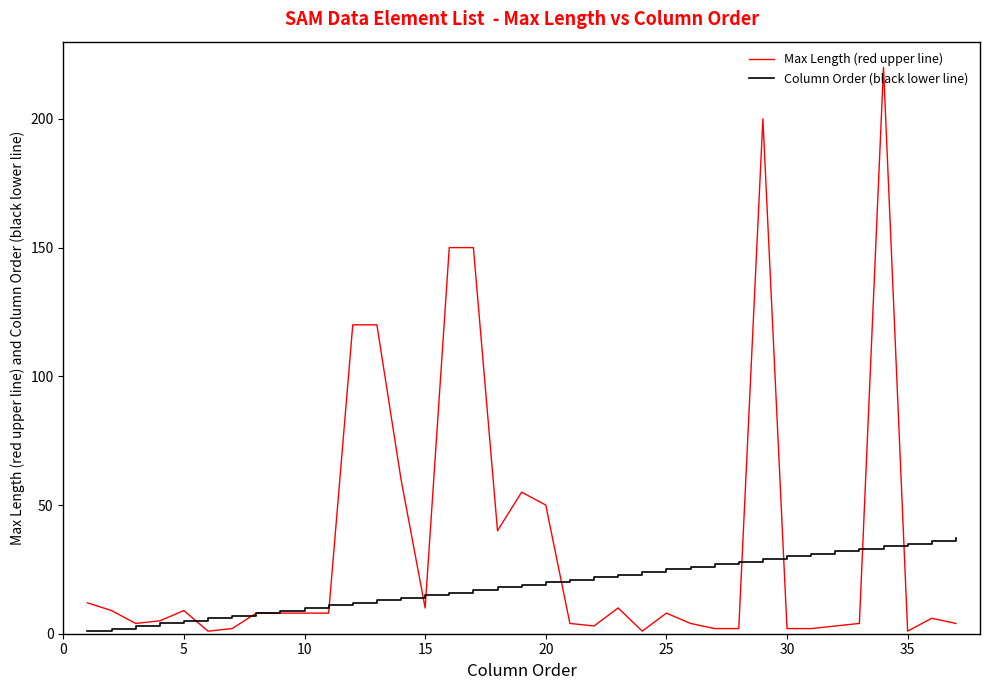

Reading left to right, what are all the values shown in this chart?

Max Length (red upper line): 12	9	4	5	9	1	2	8	8	8	8	120	120	60	10	150	150	40	55	50	4	3	10	1	8	4	2	2	200	2	2	3	4	220	1	6	4
Column Order (black lower line): 1	2	3	4	5	6	7	8	9	10	11	12	13	14	15	16	17	18	19	20	21	22	23	24	25	26	27	28	29	30	31	32	33	34	35	36	37